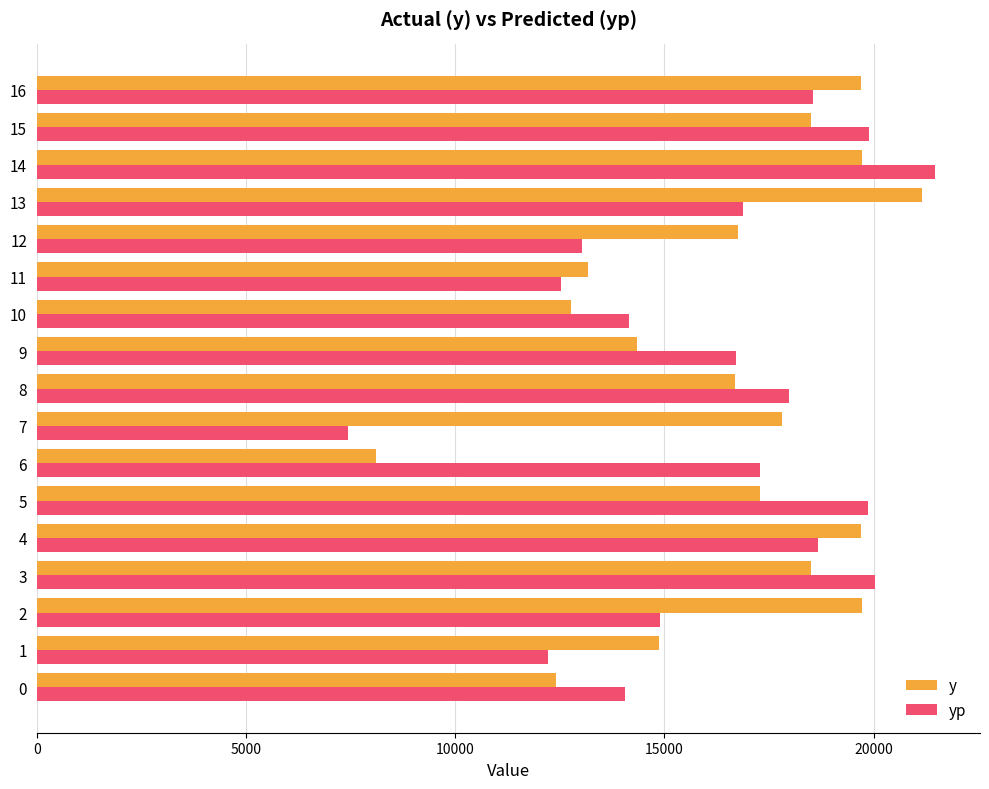

Which label corresponds to the smallest value in the chart?

7